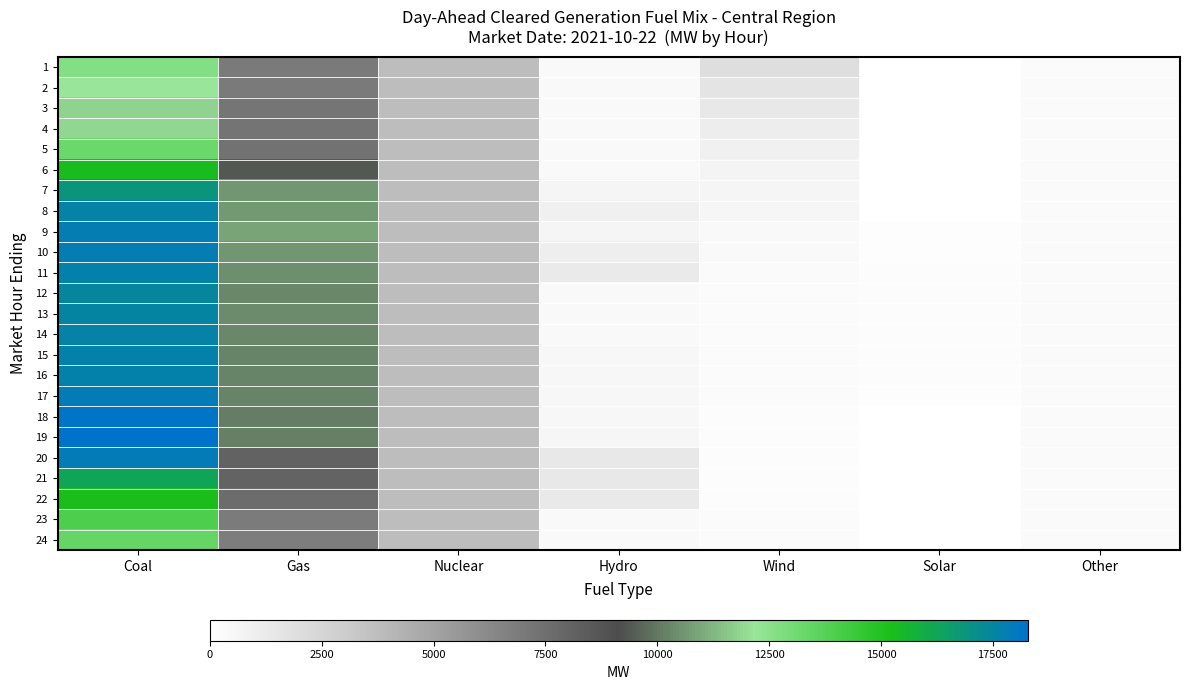

Which series has the largest range (max minus min)?

19